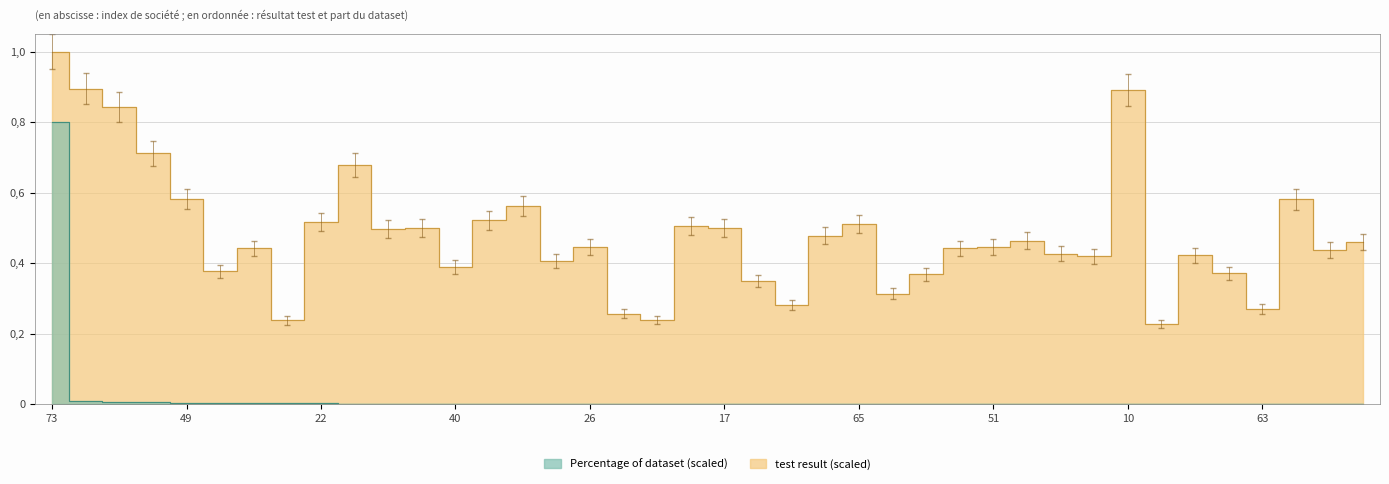

What is the spread (max minus min) of values at 29?

0.4